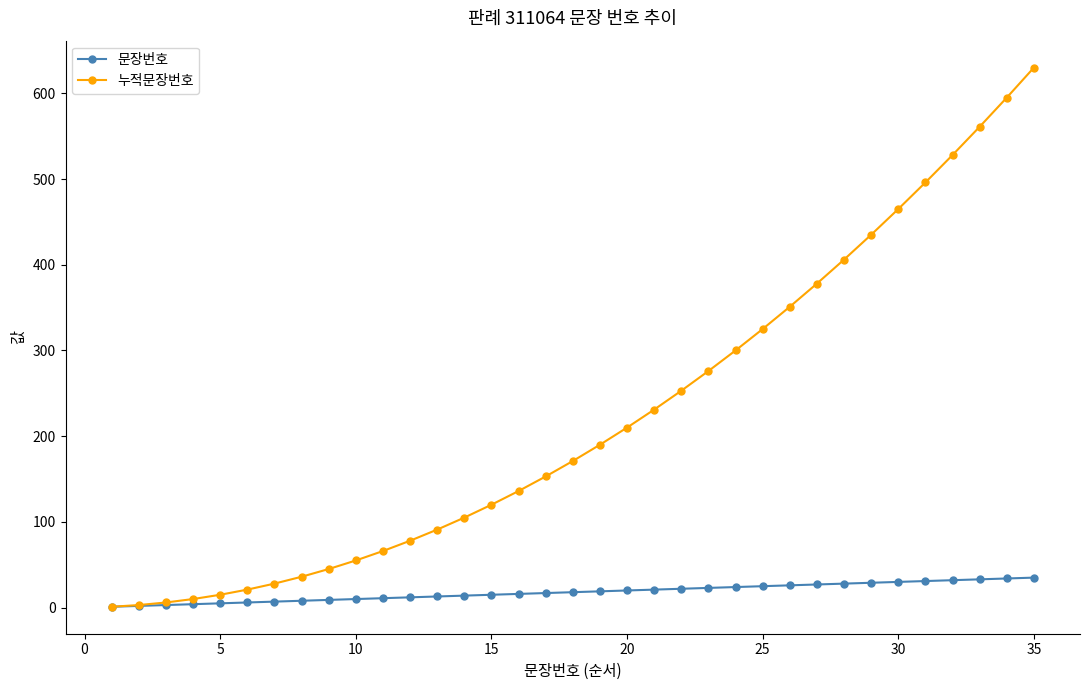

Which series has the largest range (max minus min)?

누적문장번호